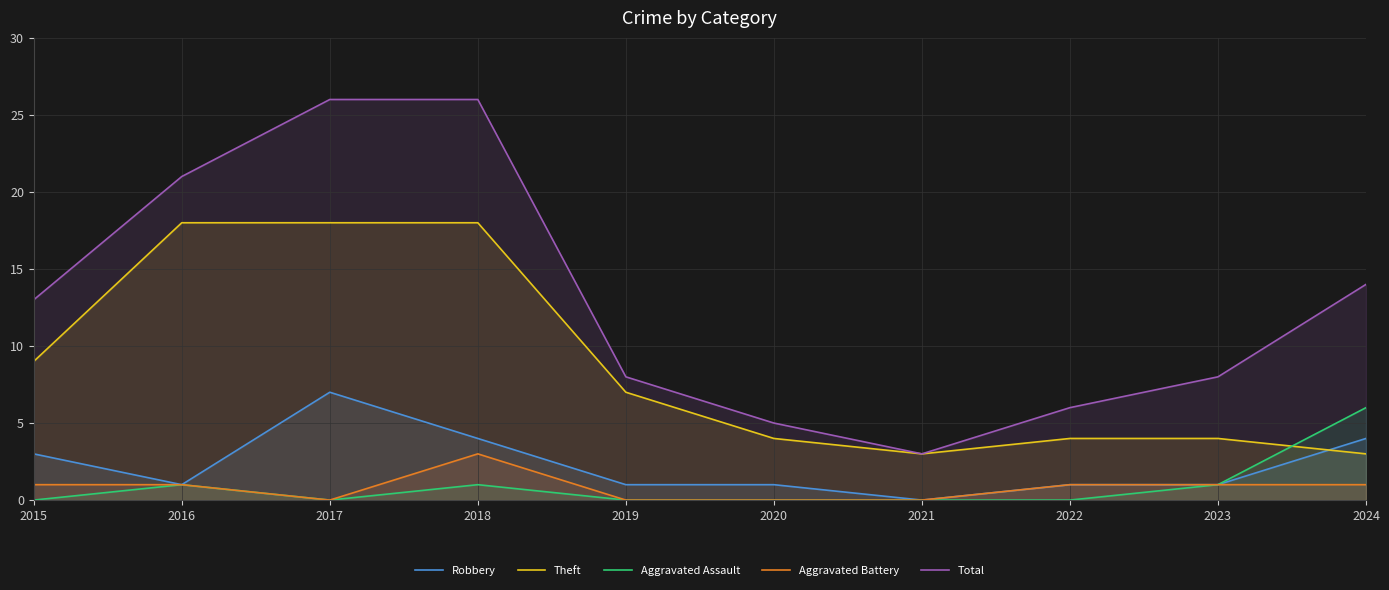

What is the greatest value displayed?

26